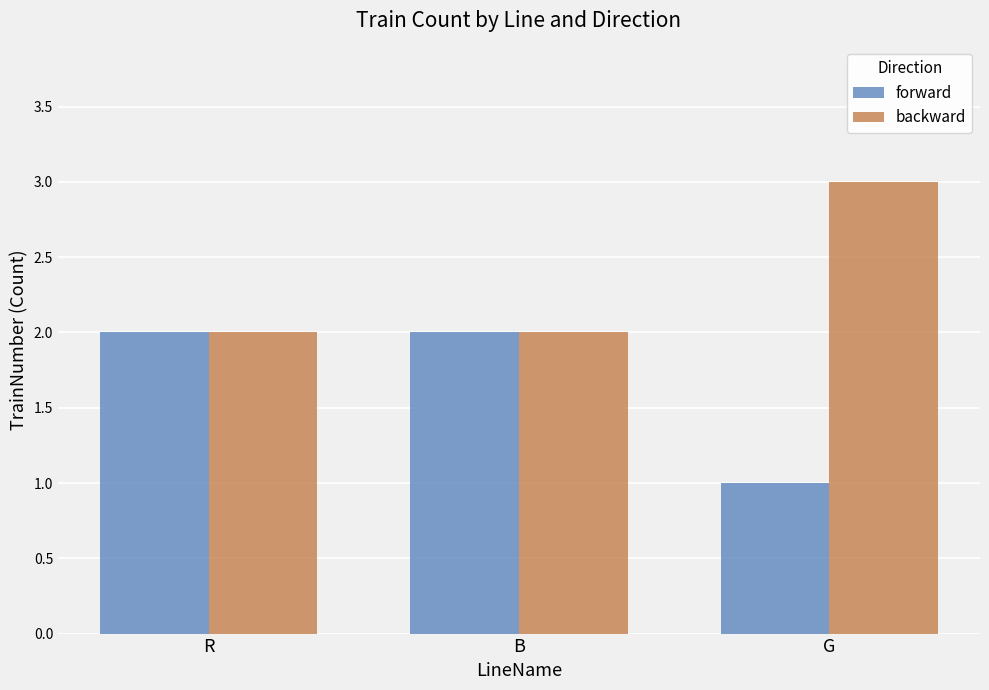

Rank the series by their average value, from highest to lowest.

backward, forward